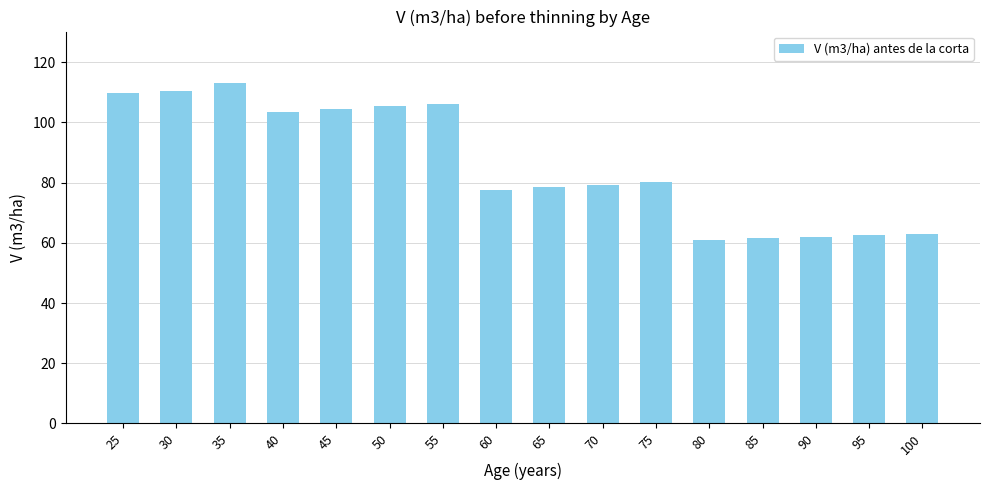

True or false: the data shows 82.6 at 95.

False